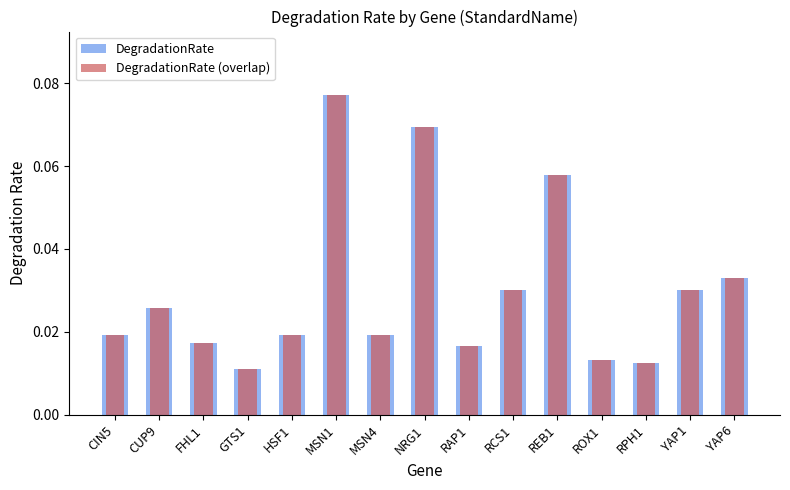

Which series has the largest total across all categories?

DegradationRate